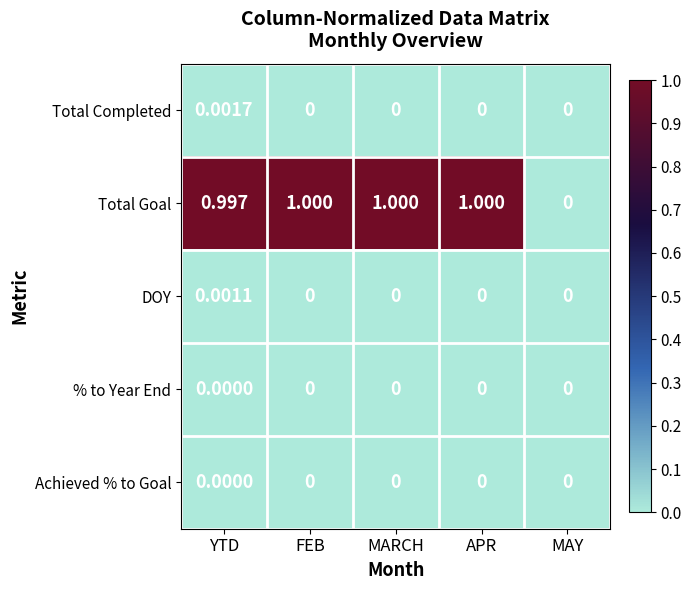

At which label is Total Goal closest to 0?

MAY